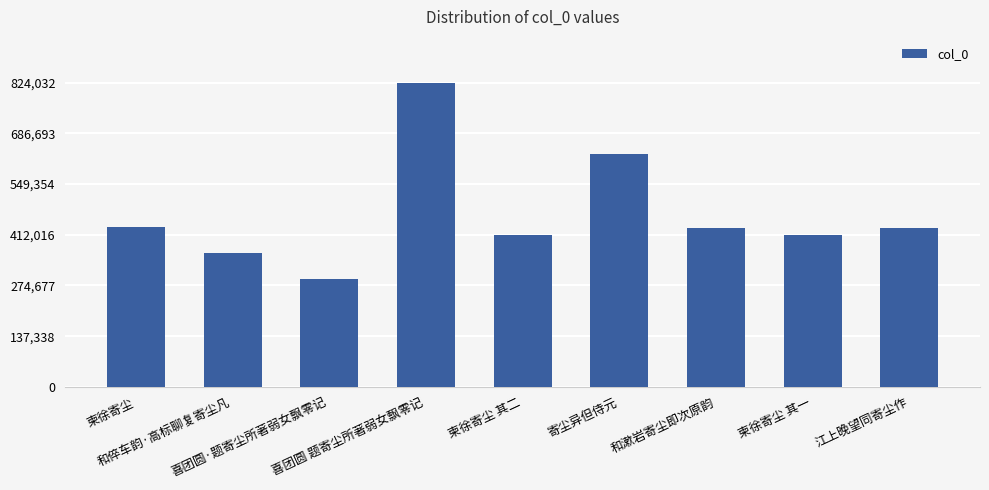

Where is the data nearest to the value 557753?

寄尘异但侍元